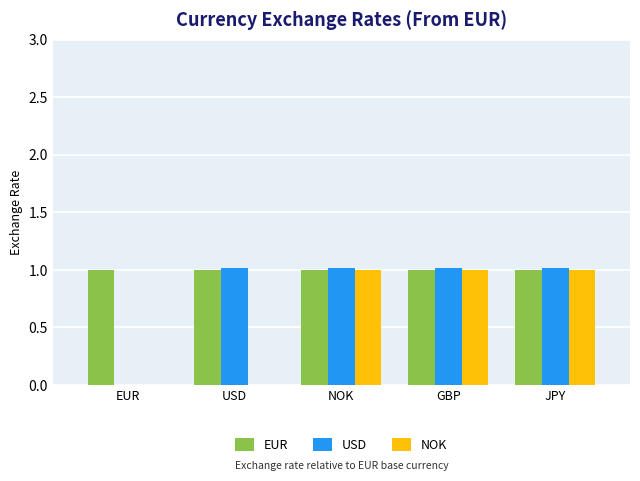

What is the sum of the NOK values at GBP and USD?

1.0